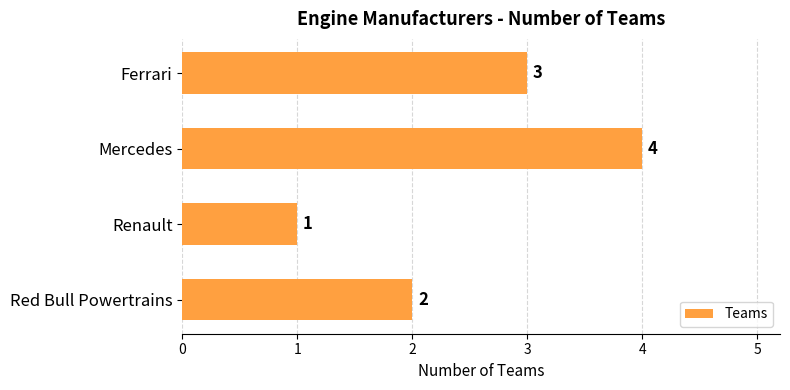

The value at Mercedes is 4. True or false?

True